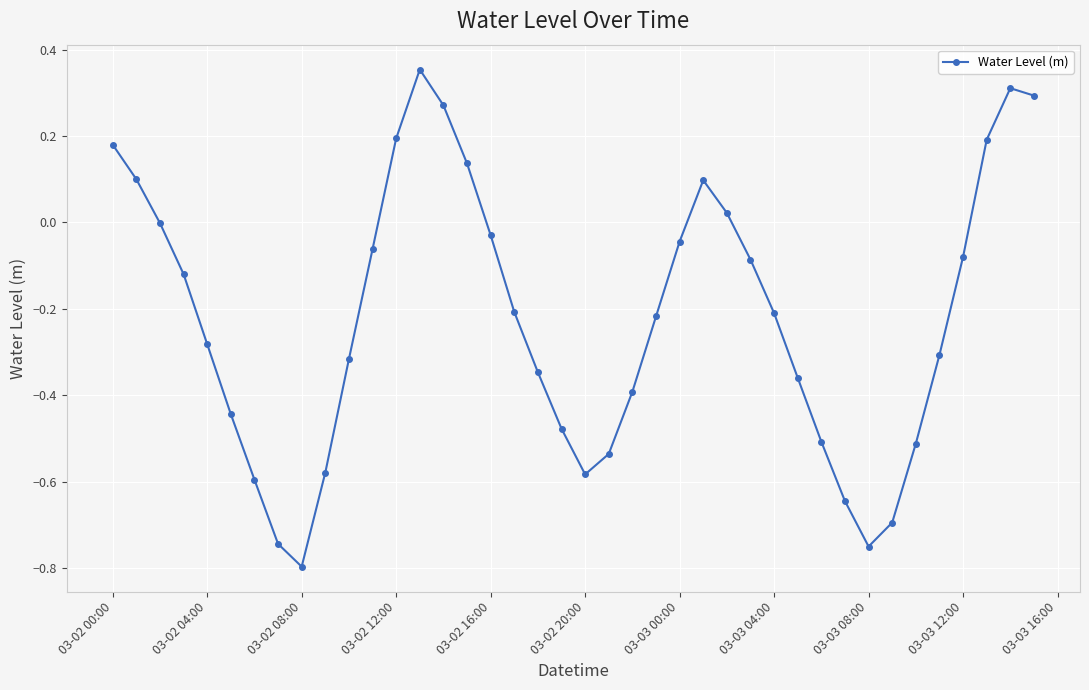

How many points are higher than both their immediate neighbors (excluding endpoints)?

3